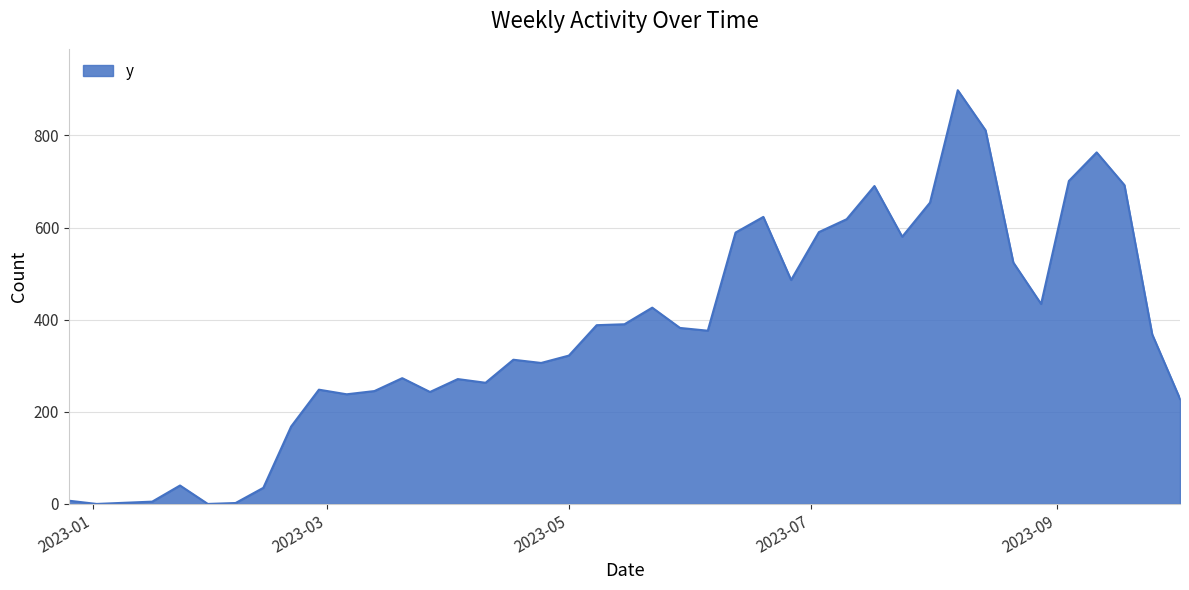

What is the difference between the maximum and minimum values?

898